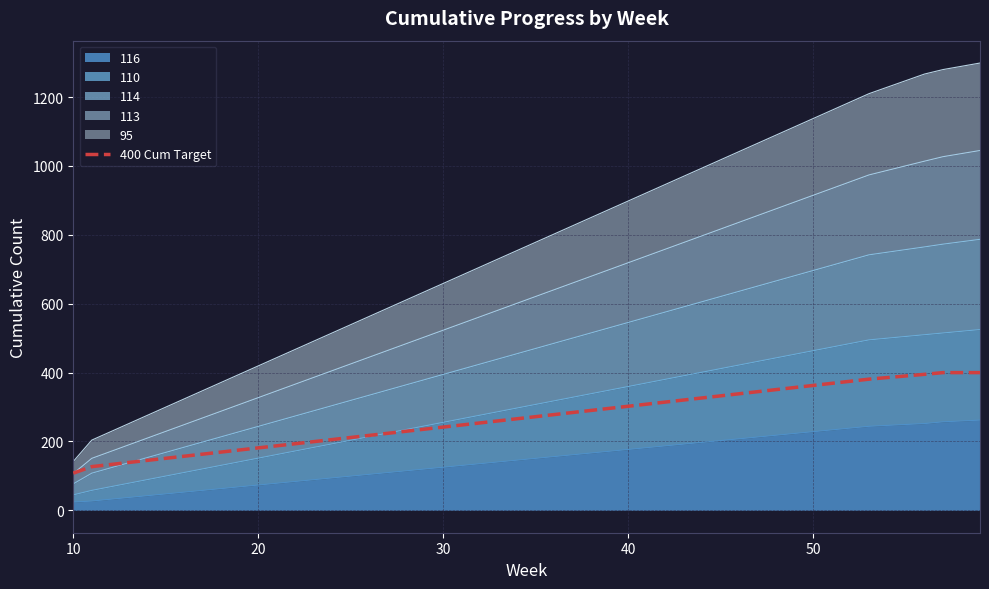

Which has a higher value, 50 or 10?

50